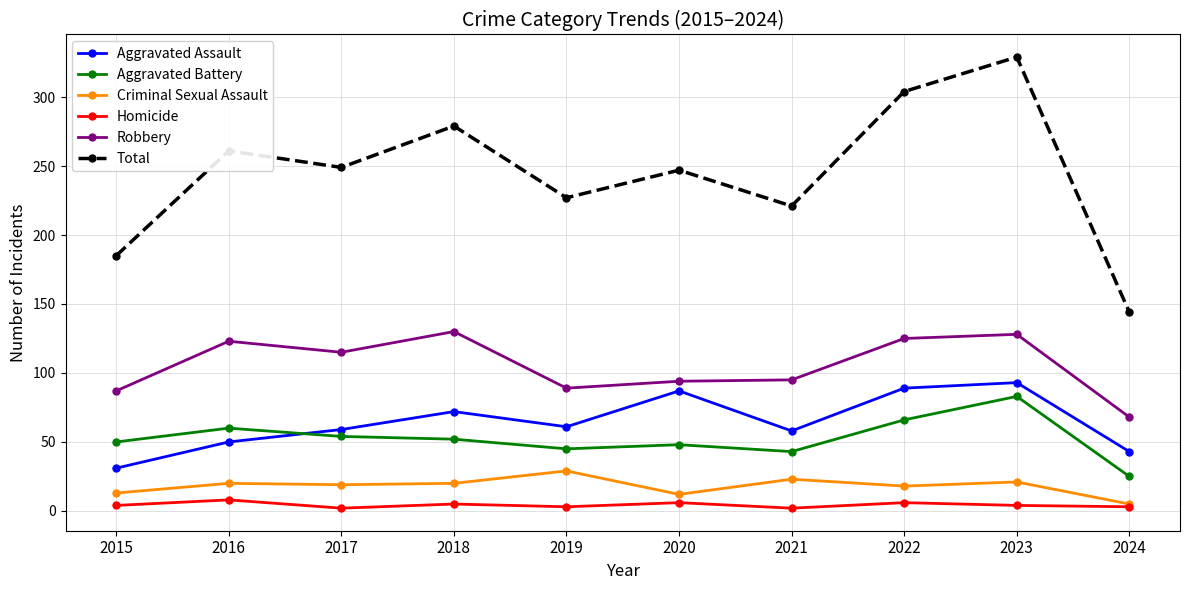

Where does the Aggravated Assault series first go above 61?

2018